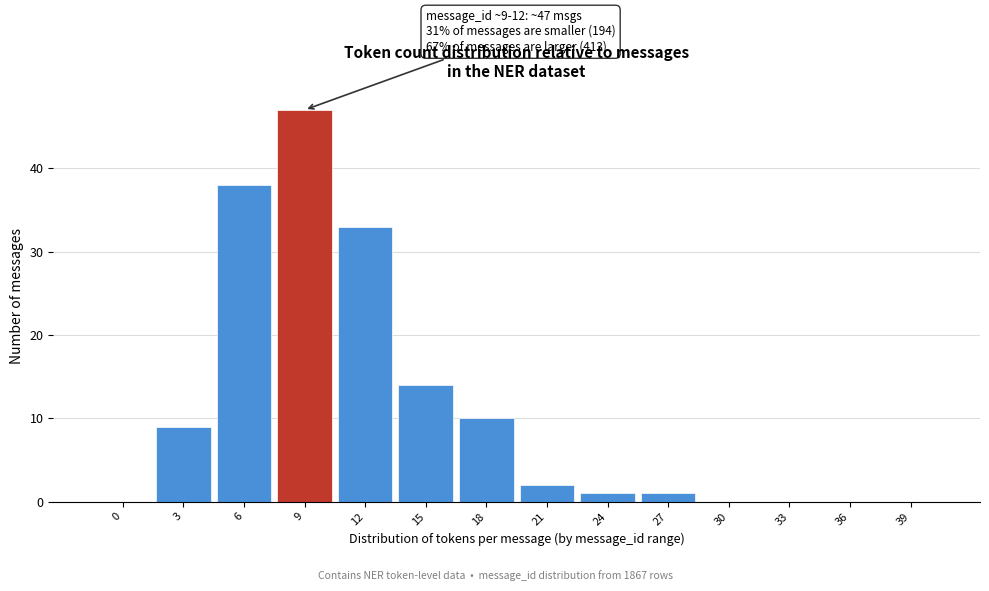

At which label is the value closest to 23?

15